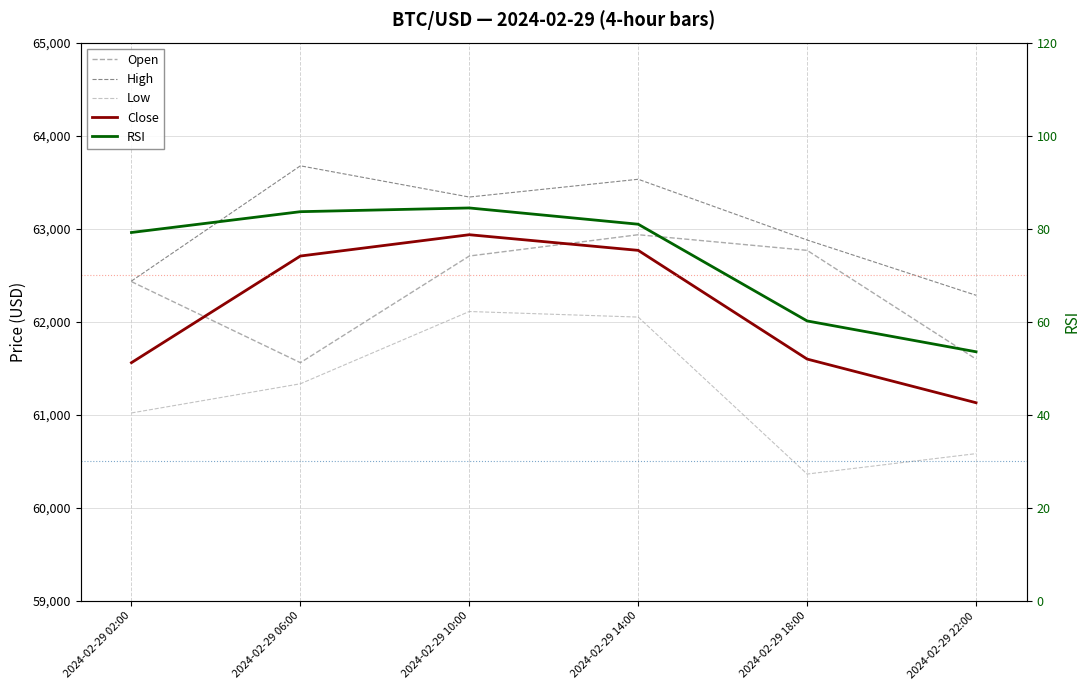

Rank the categories by Close value from highest to lowest.

2024-02-29 10:00, 2024-02-29 14:00, 2024-02-29 06:00, 2024-02-29 18:00, 2024-02-29 02:00, 2024-02-29 22:00